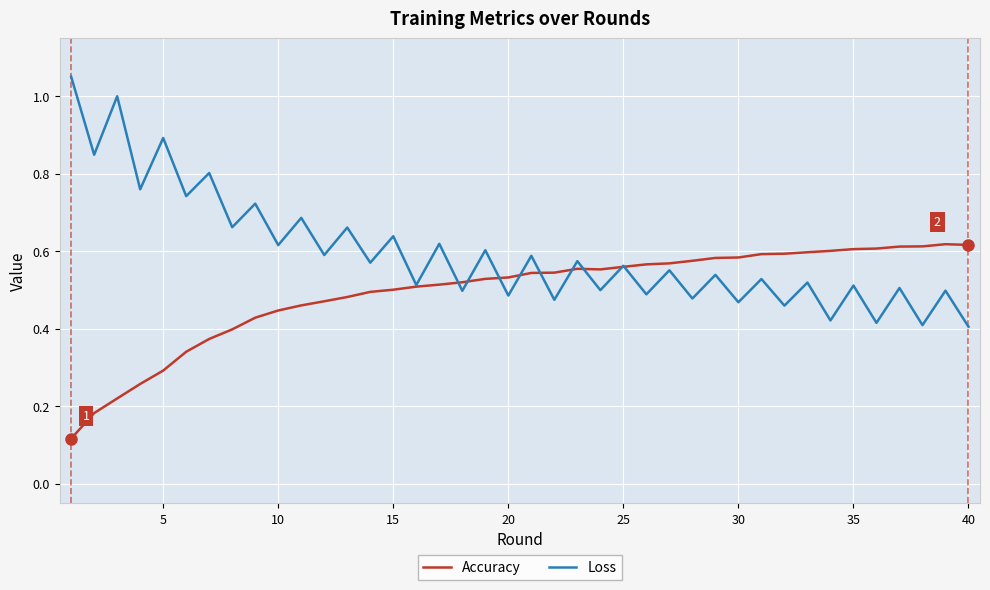

Which series has the widest spread of values?

Loss